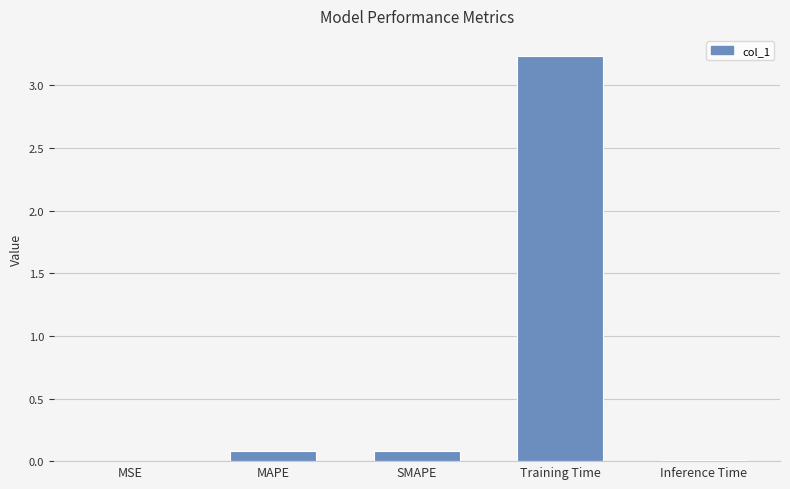

Which label corresponds to the largest value in the chart?

Training Time